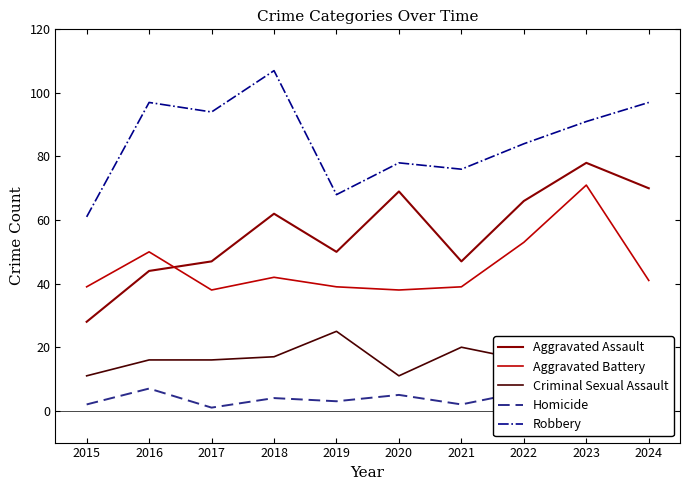

Count the number of categories in the chart.

10